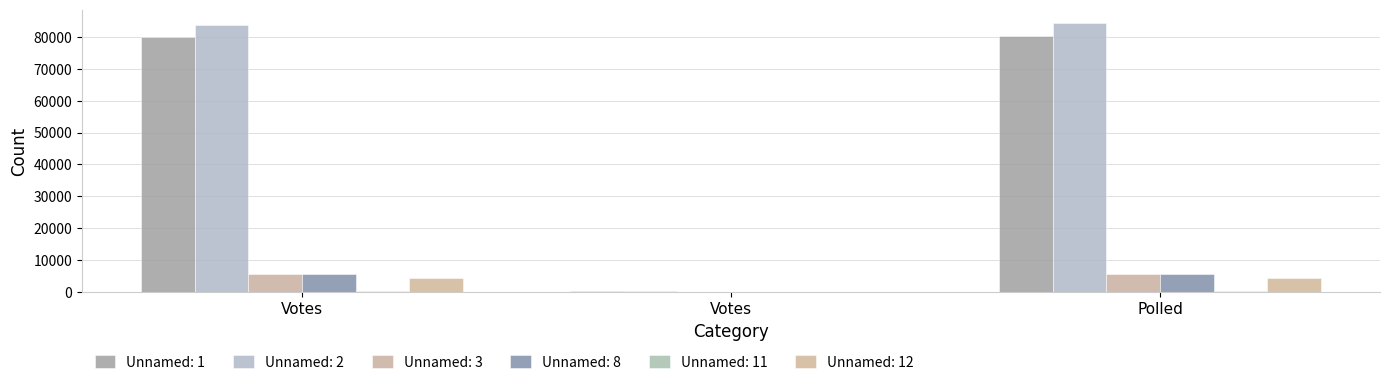

Which category has the lowest value in the Unnamed: 1 series?

Votes